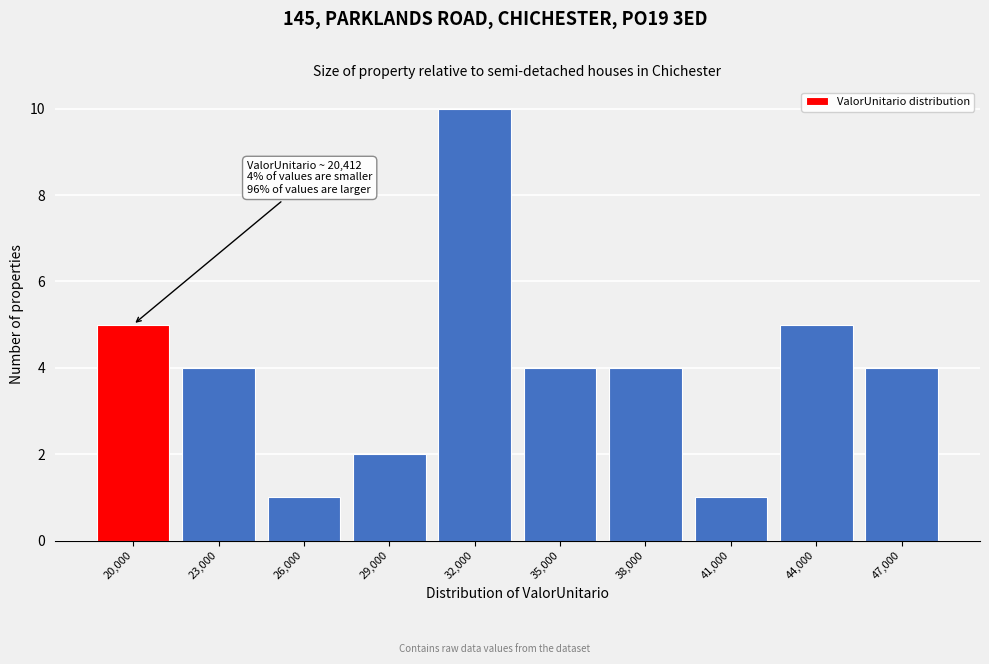

Reading left to right, transcribe all the data shown in this chart.

5	4	1	2	10	4	4	1	5	4